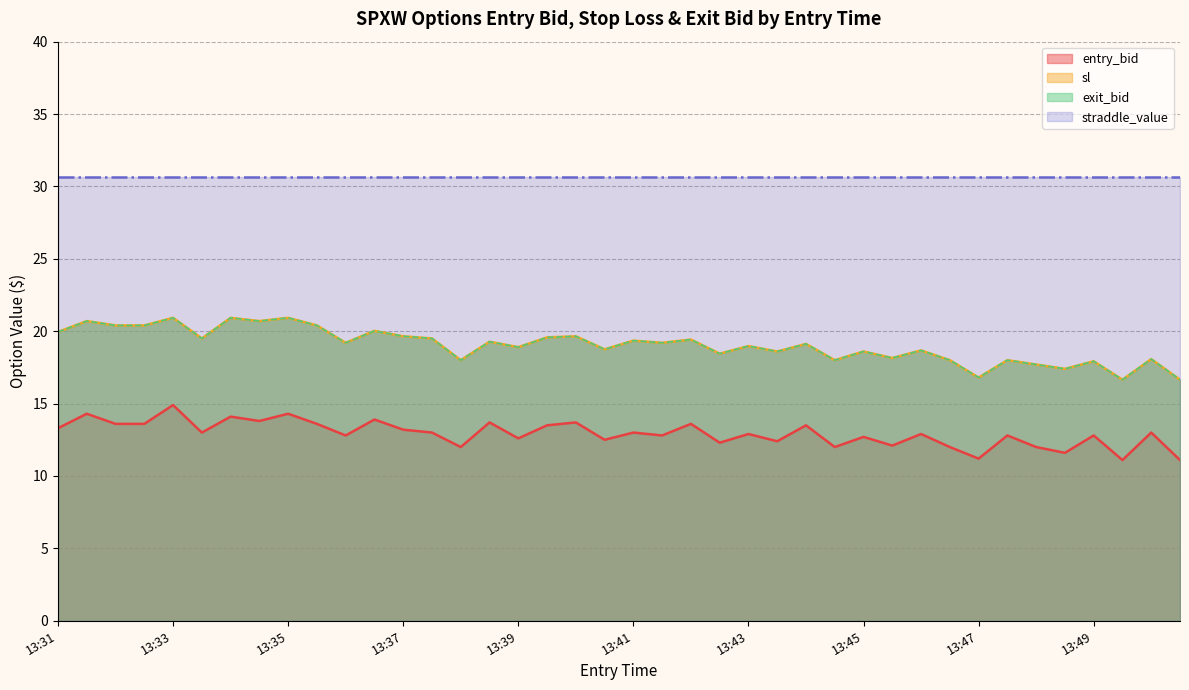

The value of sl at 13:39 is 6.8. True or false?

False